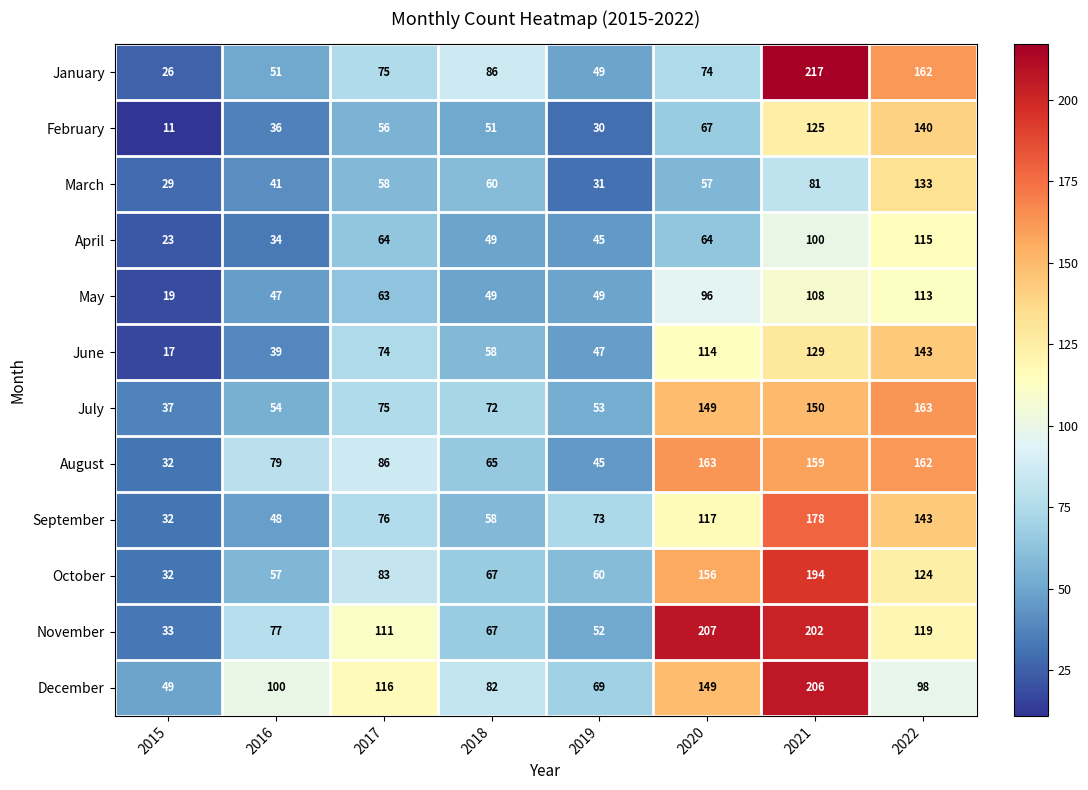

What is the minimum value shown in the chart?

11